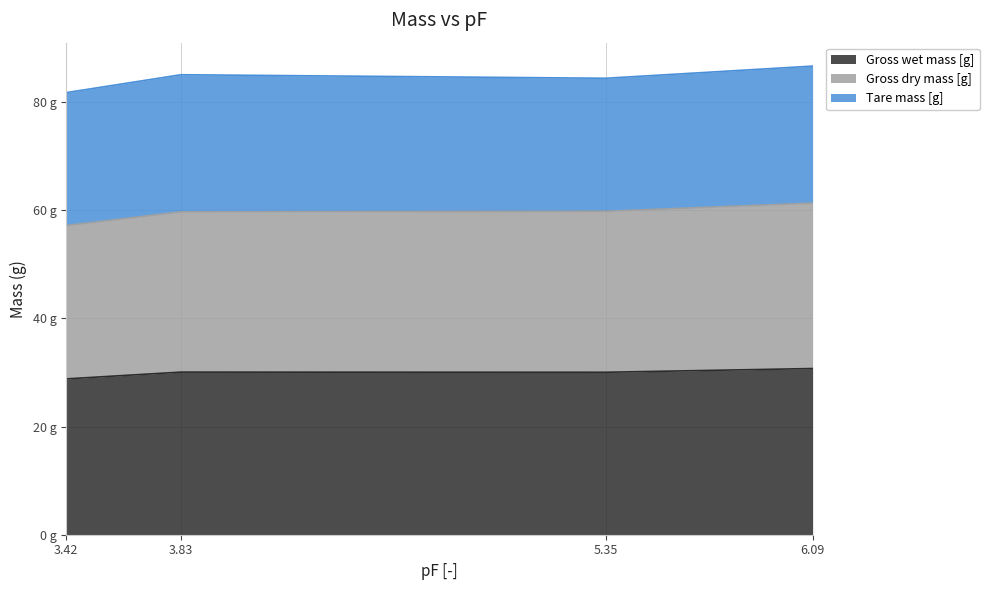

What are all the series names shown in the legend?

Gross wet mass [g], Gross dry mass [g], Tare mass [g]